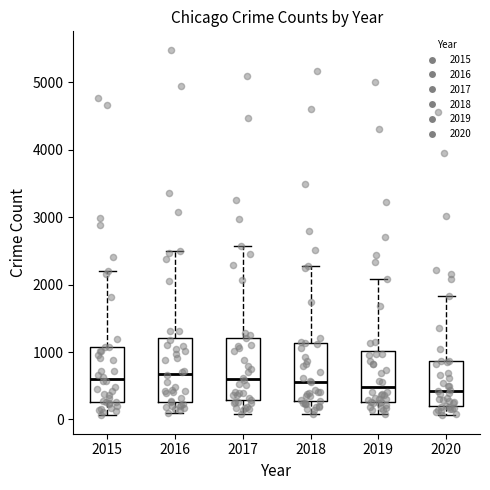

Reading left to right, transcribe this box plot: for each box, give where its median line is, the range the box spans, and where its two whiskers end, as read against the y-axis. The values are not printed on the chart, so give them approximately, as read against the axis.

2015: median 600, box 300 to 1100, whiskers 100 to 2200
2016: median 700, box 300 to 1200, whiskers 100 to 2500
2017: median 600, box 300 to 1200, whiskers 100 to 2600
2018: median 600, box 300 to 1100, whiskers 100 to 2300
2019: median 500, box 300 to 1000, whiskers 100 to 2100
2020: median 400, box 200 to 900, whiskers 100 to 1800